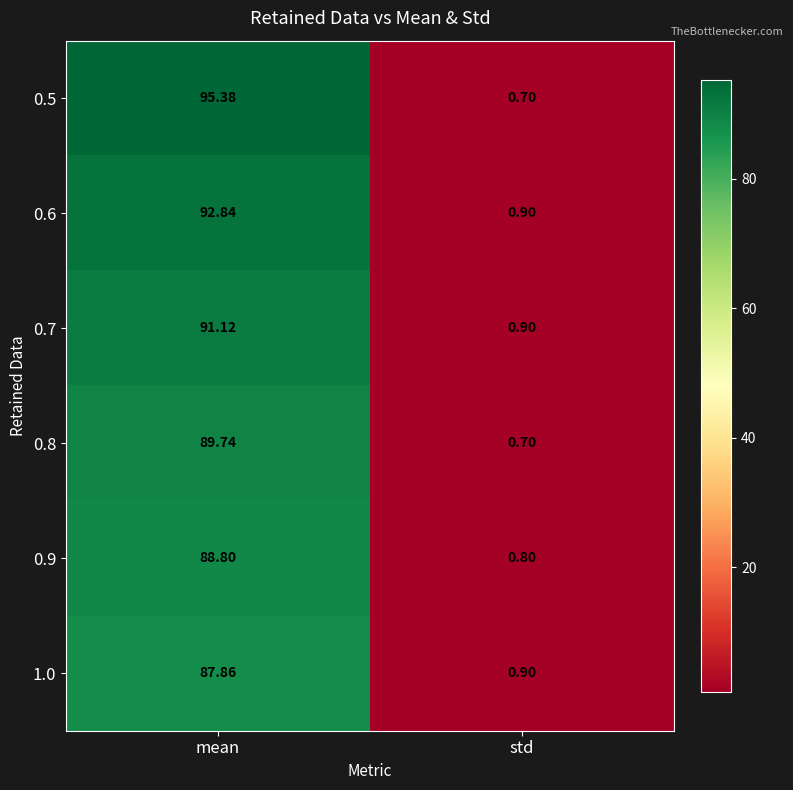

Which category has the lowest value in the 0.6 series?

std